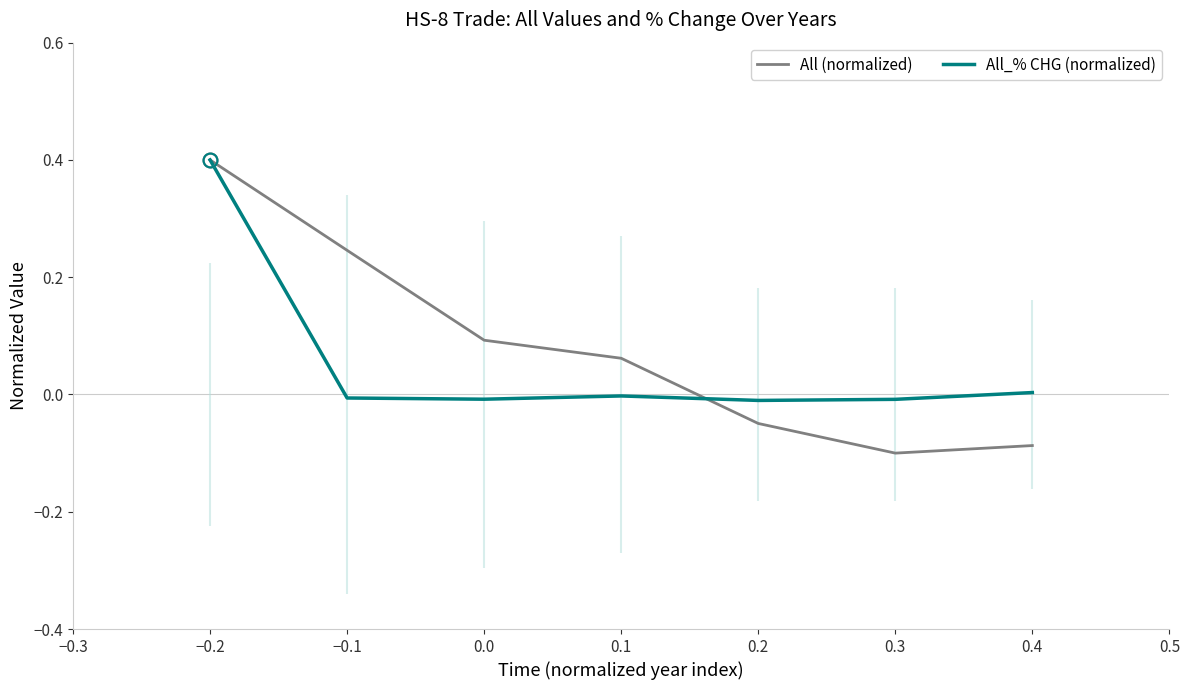

At which label does All (normalized) reach its peak?

−0.2